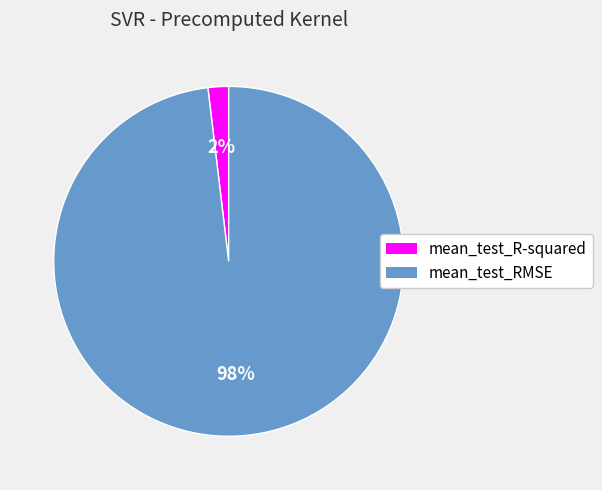

Is the sum of mean_test_R-squared and mean_test_RMSE greater than half?

Yes